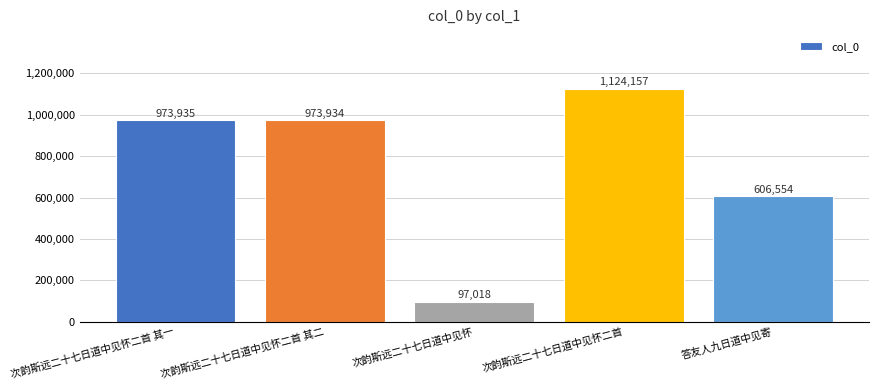

Is it true that the value at 次韵斯远二十七日道中见怀 is 97018?

True